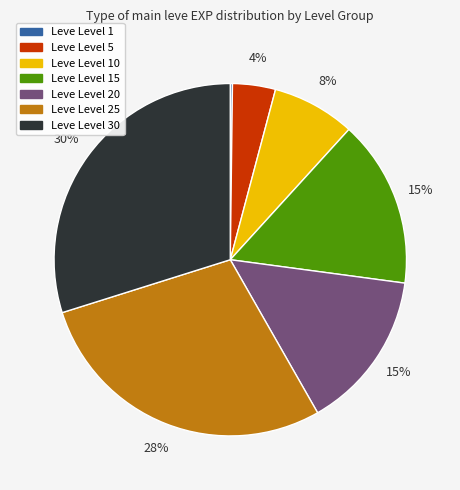

Does any single category account for the majority?

No